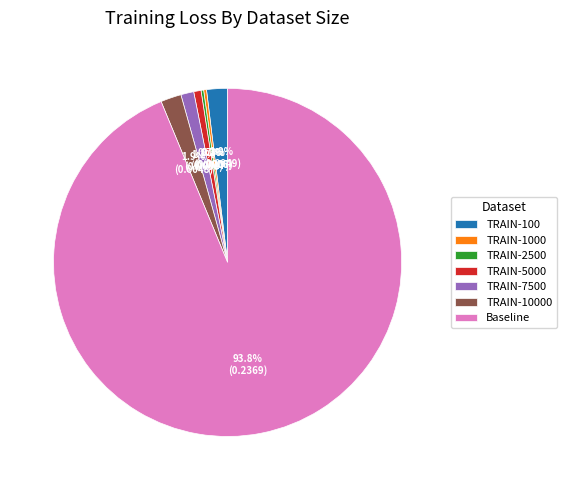

What percentage is the TRAIN-5000 slice, to the nearest percent?

1%